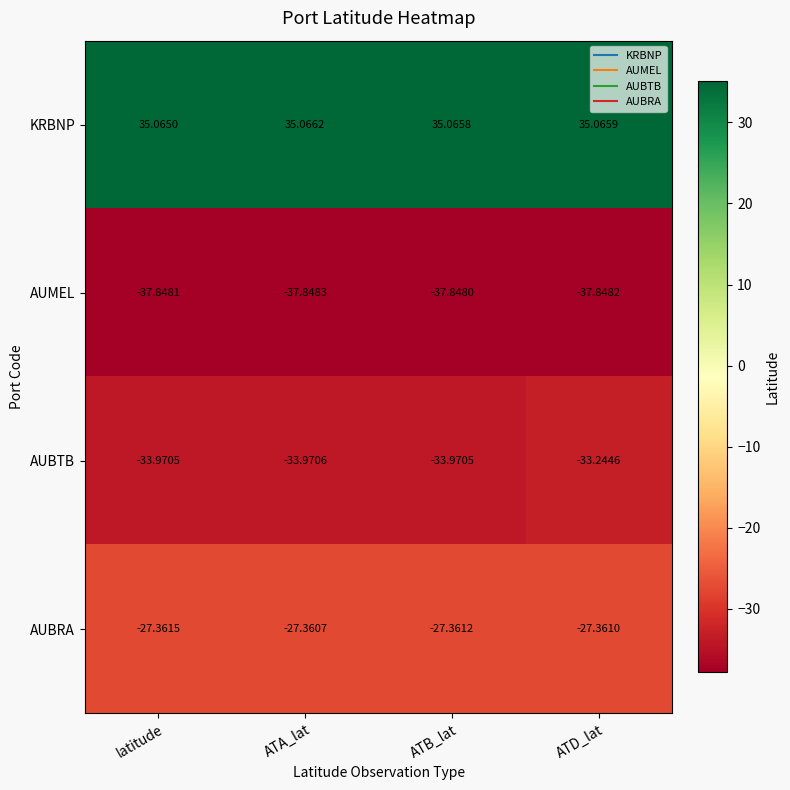

At which category is the sum across all series the highest?

ATD_lat